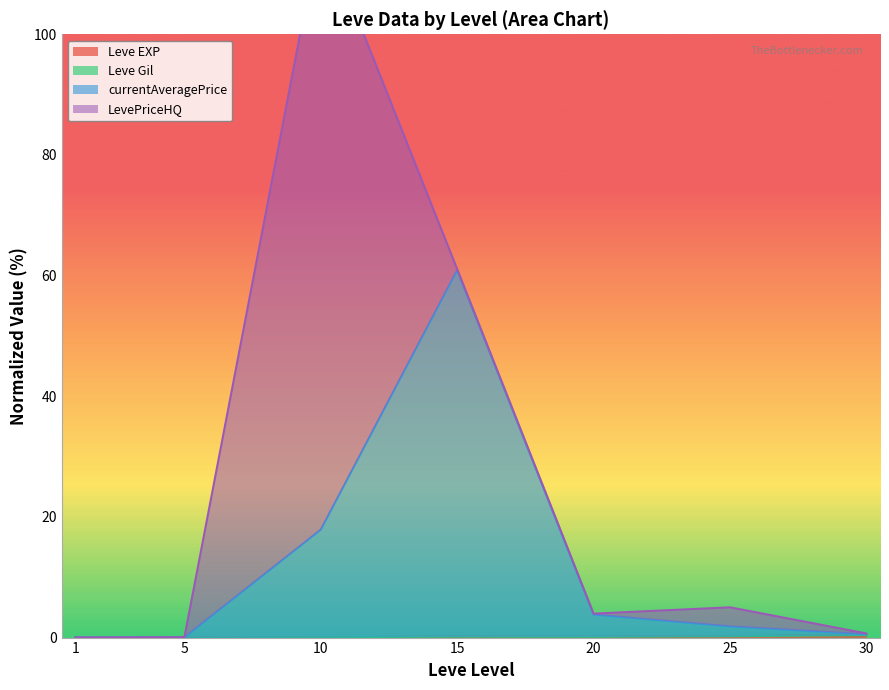

What is the difference between the currentAveragePrice values at 30 and 10?

17.3